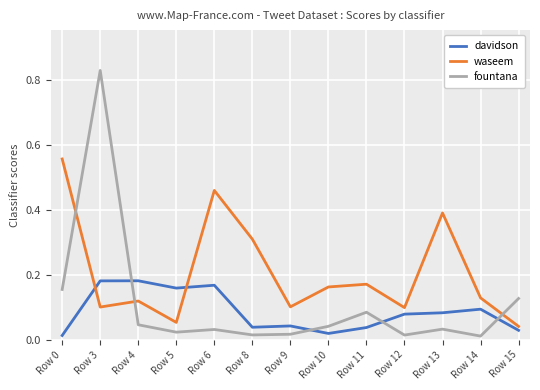

Rank the series by their average value, from lowest to highest.

davidson, fountana, waseem